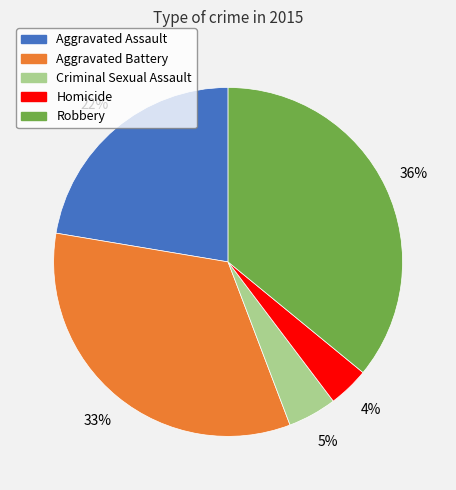

Is the sum of Aggravated Assault and Robbery greater than half?

Yes